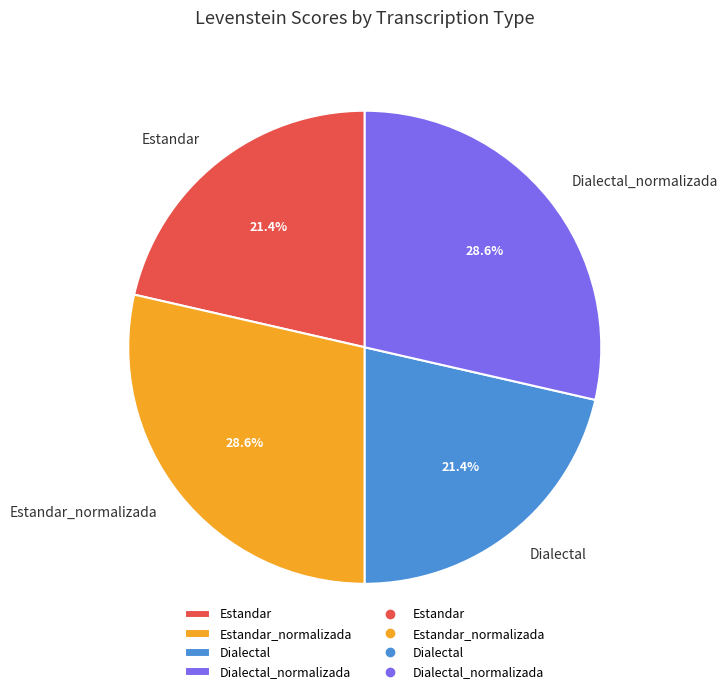

True or false: Estandar accounts for 21% of the total.

True